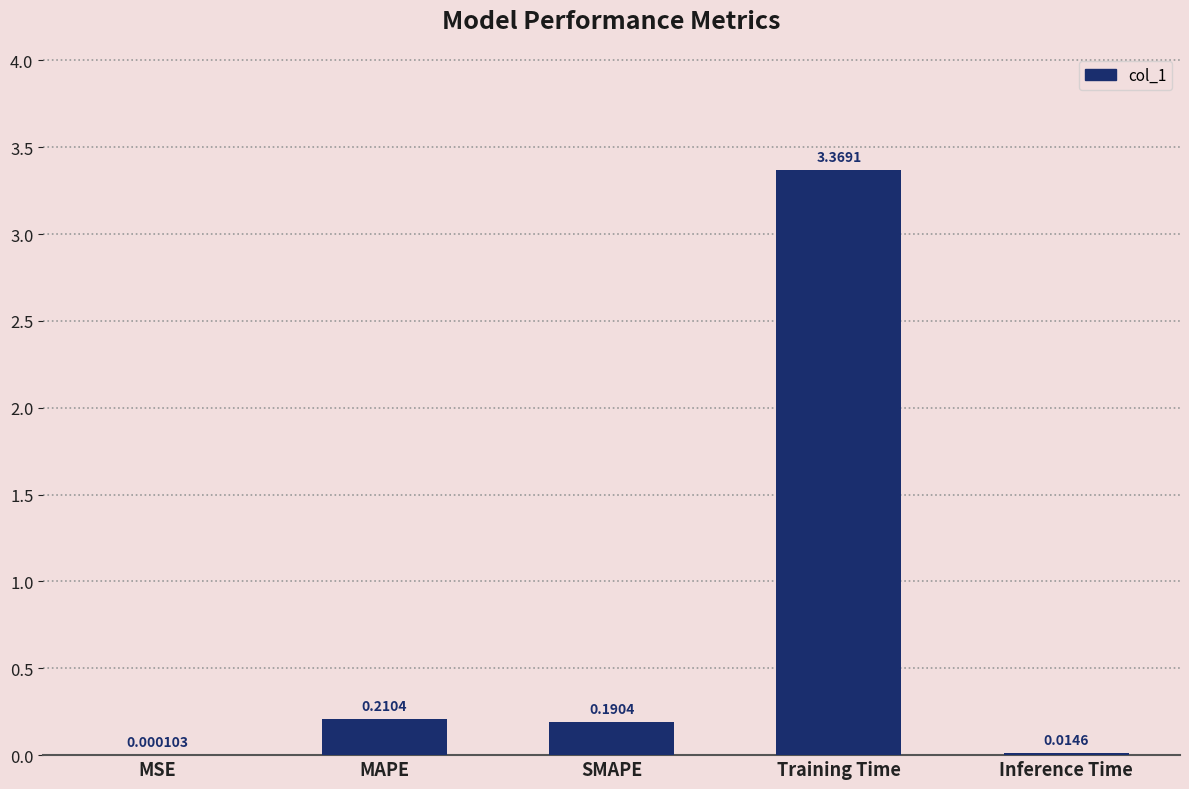

Count the number of categories in the chart.

5